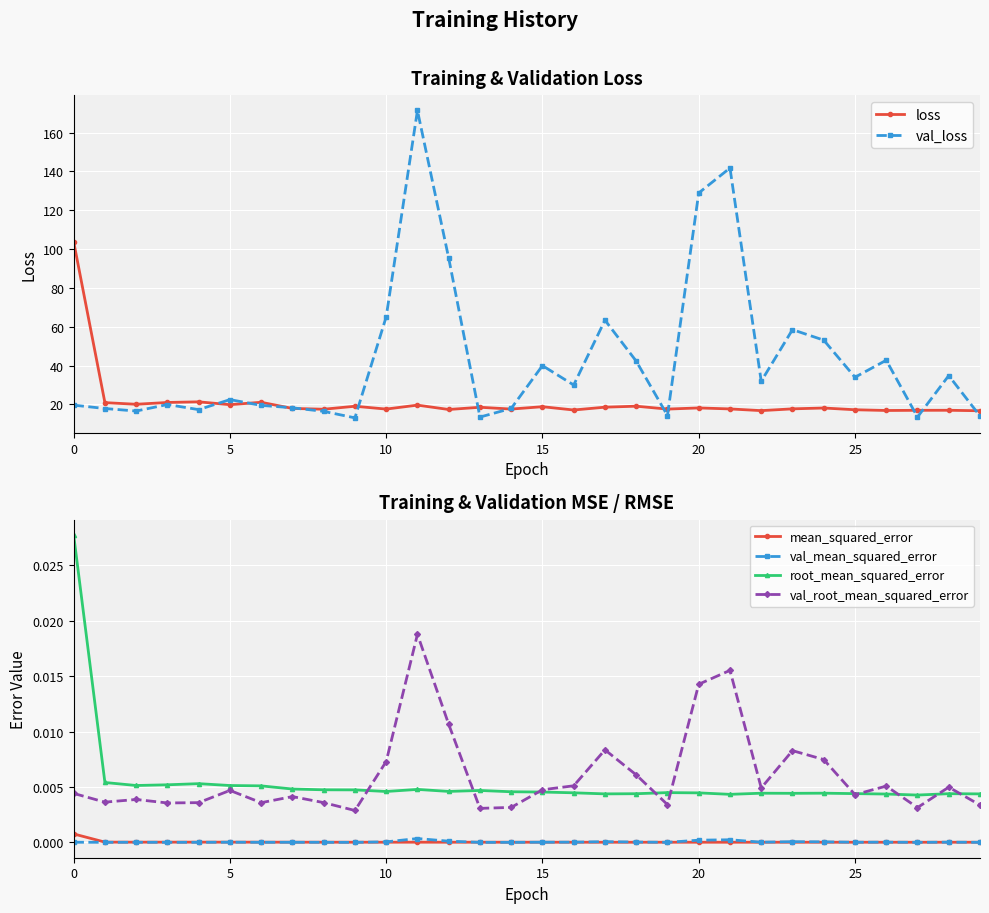

True or false: mean_squared_error and root_mean_squared_error cross at least once.

False